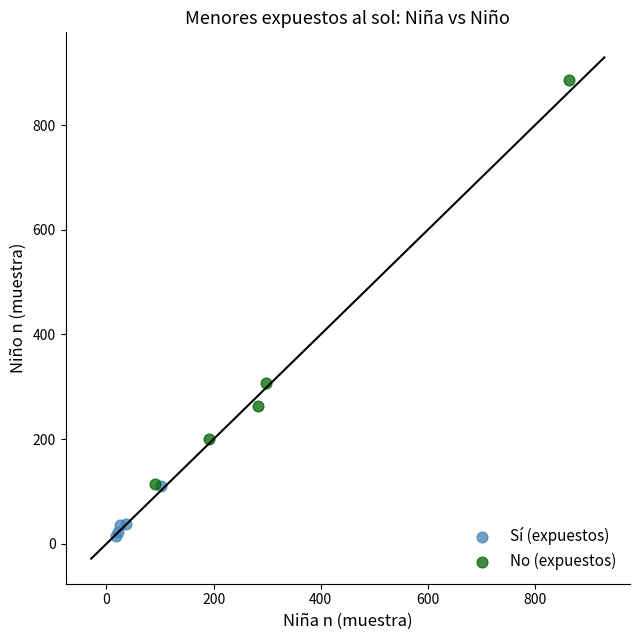

Which series contains the highest Y value?

No (expuestos)